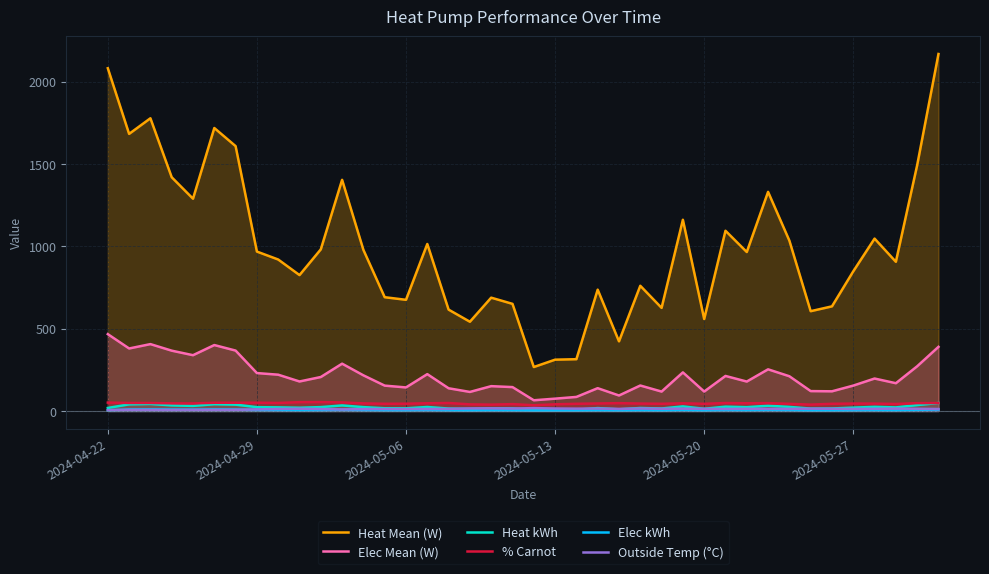

How many lines are shown in the chart?

6